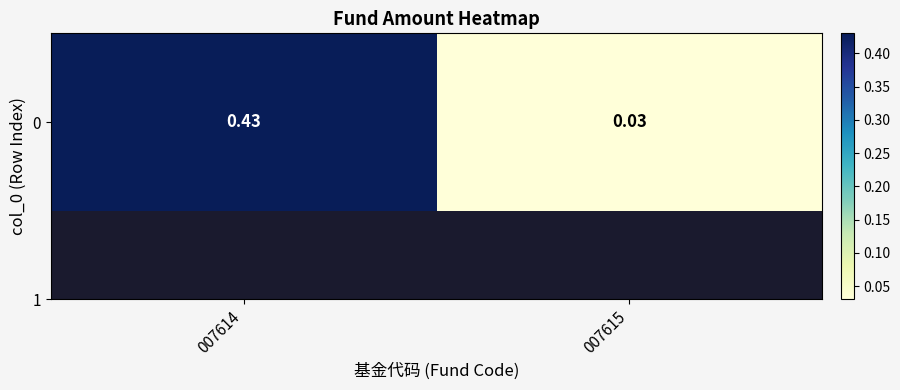

Count the number of data series in this chart.

1